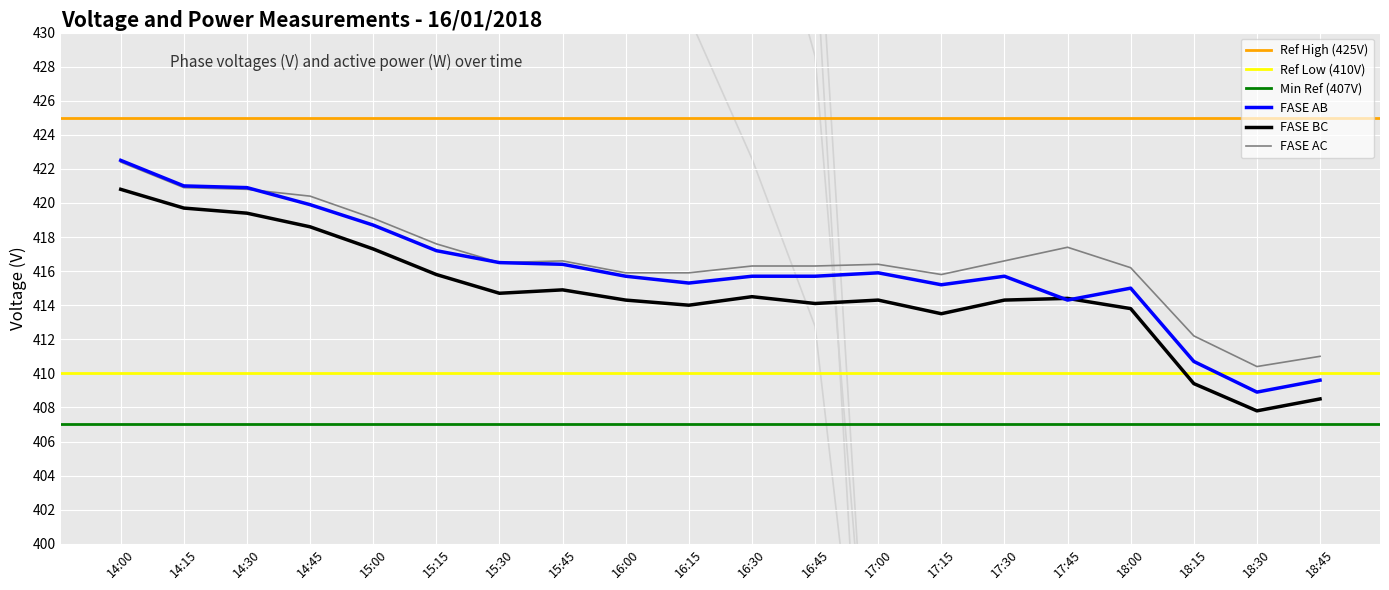

Reading left to right, extract all data points from this chart.

FASE AB: 14:00=422.5	14:15=421.0	14:30=420.9	14:45=419.9	15:00=418.7	15:15=417.2	15:30=416.5	15:45=416.4	16:00=415.7	16:15=415.3	16:30=415.7	16:45=415.7	17:00=415.9	17:15=415.2	17:30=415.7	17:45=414.3	18:00=415.0	18:15=410.7	18:30=408.9	18:45=409.6
FASE BC: 14:00=420.8	14:15=419.7	14:30=419.4	14:45=418.6	15:00=417.3	15:15=415.8	15:30=414.7	15:45=414.9	16:00=414.3	16:15=414.0	16:30=414.5	16:45=414.1	17:00=414.3	17:15=413.5	17:30=414.3	17:45=414.4	18:00=413.8	18:15=409.4	18:30=407.8	18:45=408.5
FASE AC: 14:00=422.4	14:15=420.9	14:30=420.8	14:45=420.4	15:00=419.1	15:15=417.6	15:30=416.5	15:45=416.6	16:00=415.9	16:15=415.9	16:30=416.3	16:45=416.3	17:00=416.4	17:15=415.8	17:30=416.6	17:45=417.4	18:00=416.2	18:15=412.2	18:30=410.4	18:45=411.0
FASE A: 14:00=789.5	14:15=737.5	14:30=720.5	14:45=681.9	15:00=626.6	15:15=578.9	15:30=531.5	15:45=508.2	16:00=475.5	16:15=471.9	16:30=455.2	16:45=435.5	17:00=371.1	17:15=370.0	17:30=372.6	17:45=370.0	18:00=370.0	18:15=370.0	18:30=370.0	18:45=370.0
FASE B: 14:00=801.9	14:15=749.7	14:30=731.4	14:45=690.9	15:00=633.2	15:15=584.4	15:30=535.6	15:45=511.8	16:00=478.9	16:15=475.0	16:30=458.2	16:45=440.5	17:00=379.8	17:15=365.0	17:30=367.5	17:45=365.0	18:00=365.0	18:15=365.0	18:30=365.0	18:45=365.0
POTENCIA ACTIVA [W]: 14:00=699.7	14:15=660.5	14:30=646.8	14:45=616.4	15:00=573.1	15:15=536.5	15:30=499.9	15:45=482.1	16:00=457.5	16:15=454.5	16:30=441.9	16:45=428.6	17:00=383.1	17:15=372.0	17:30=373.9	17:45=372.0	18:00=372.0	18:15=372.0	18:30=372.0	18:45=372.0